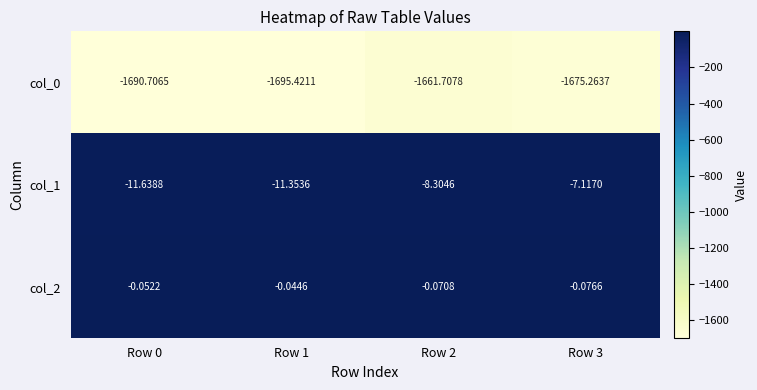

Is the value of col_1 at Row 2 greater than the value of col_2 at Row 3?

No